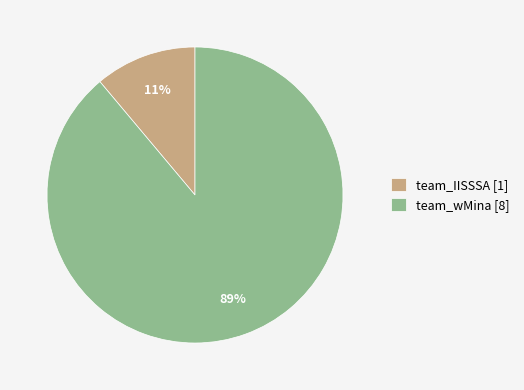

Count the number of slices in the pie.

2